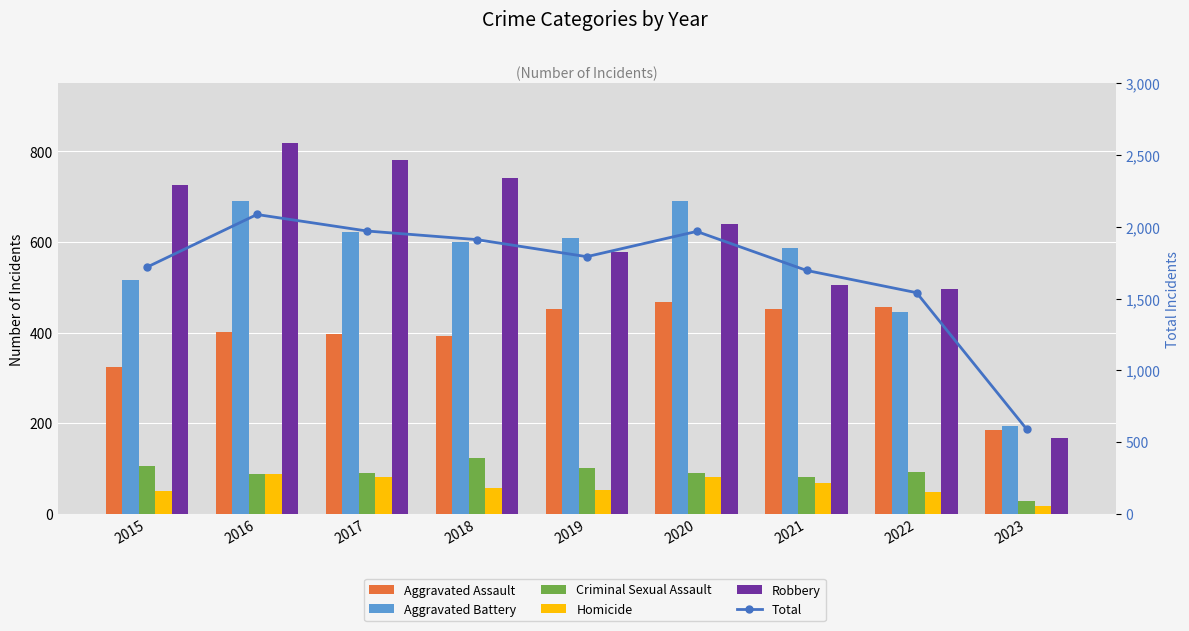

At how many categories does at least one series exceed 375?

9